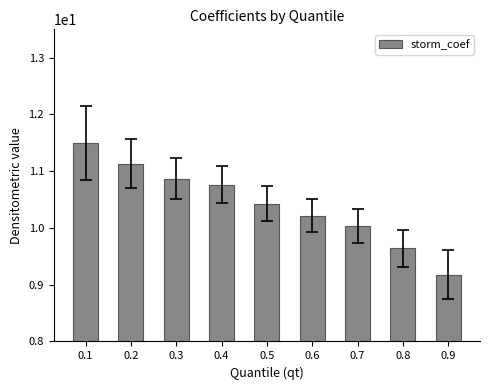

Is it true that the value at 0.8 is 6.4?

False